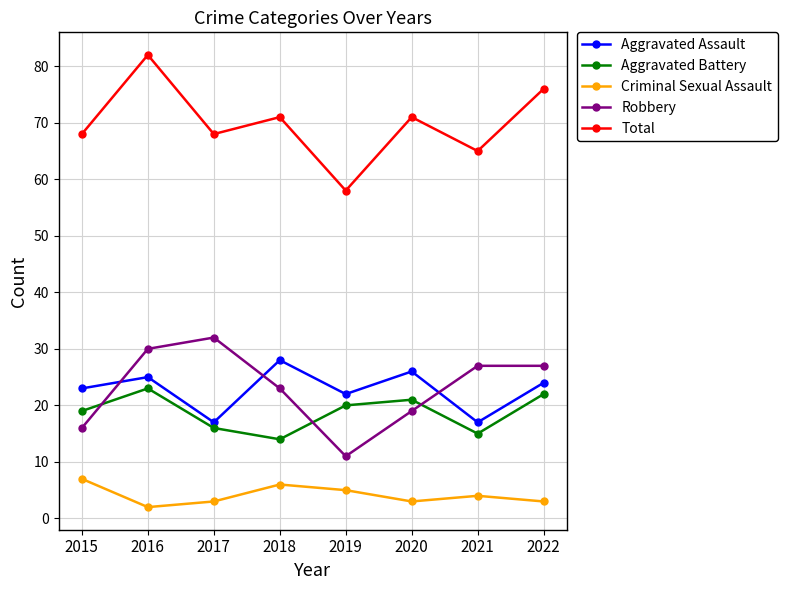

Where is the first local minimum for Aggravated Assault?

2017